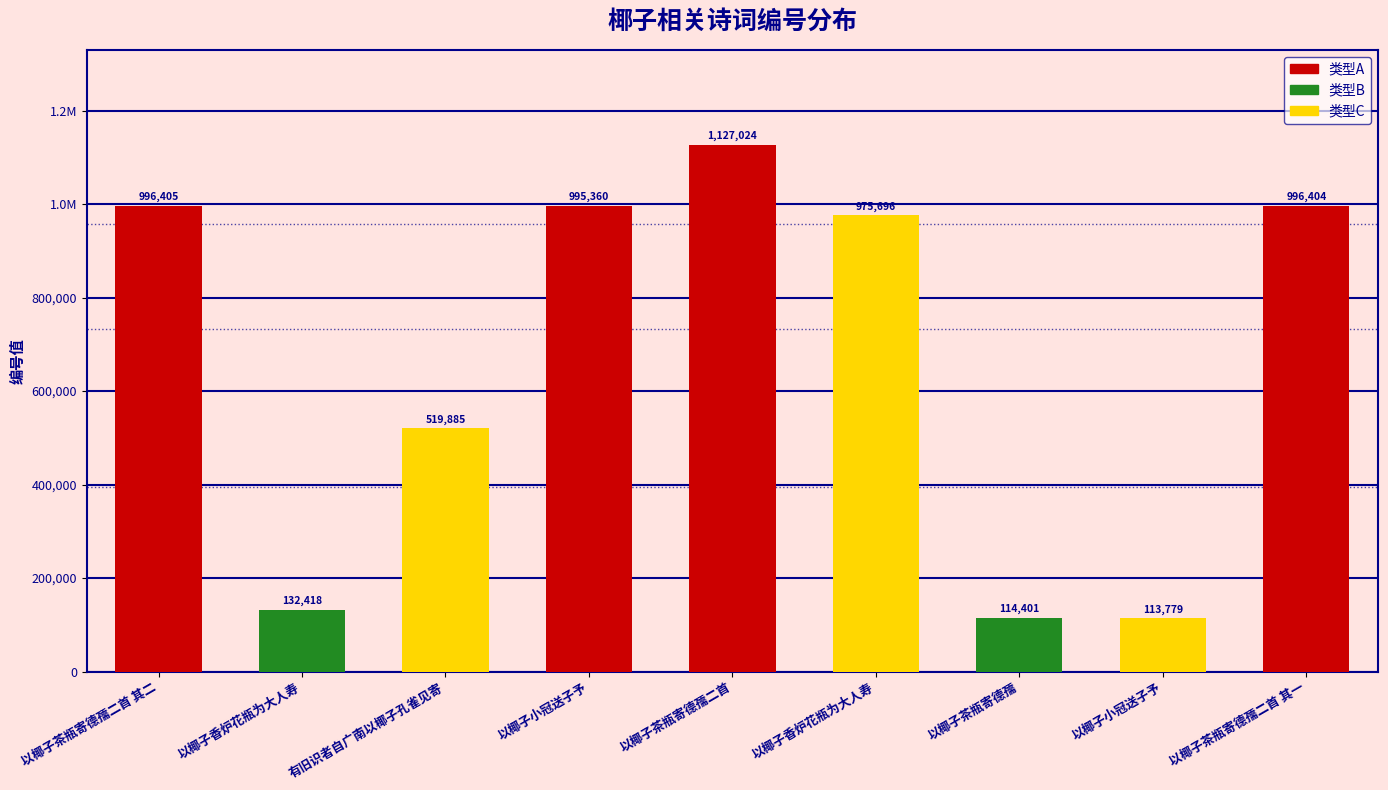

How many bars are there in total?

9